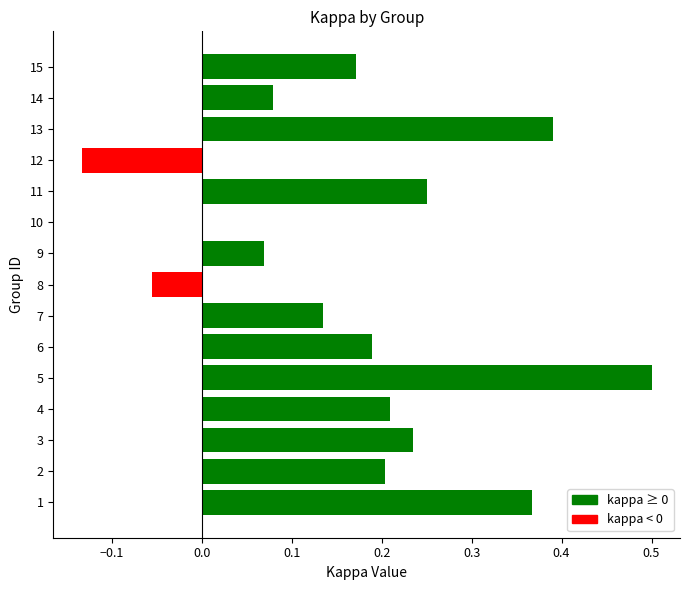

The value at 4 is 0.1. True or false?

False